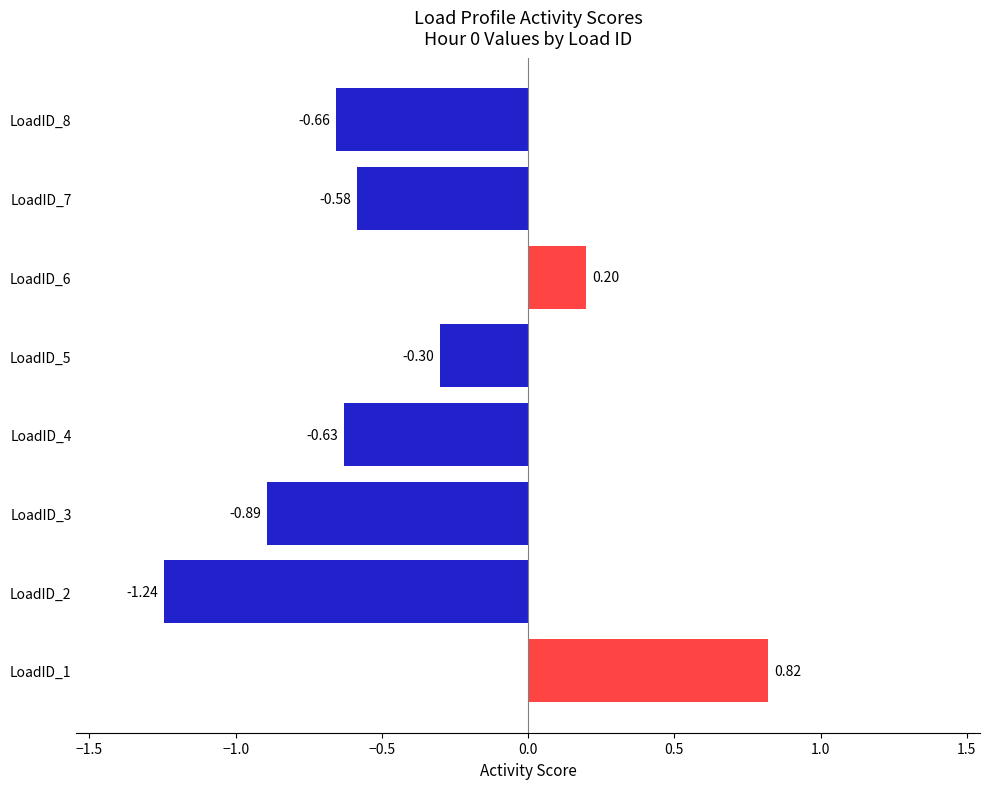

What is the sum of the values at LoadID_7 and LoadID_2?

-1.8